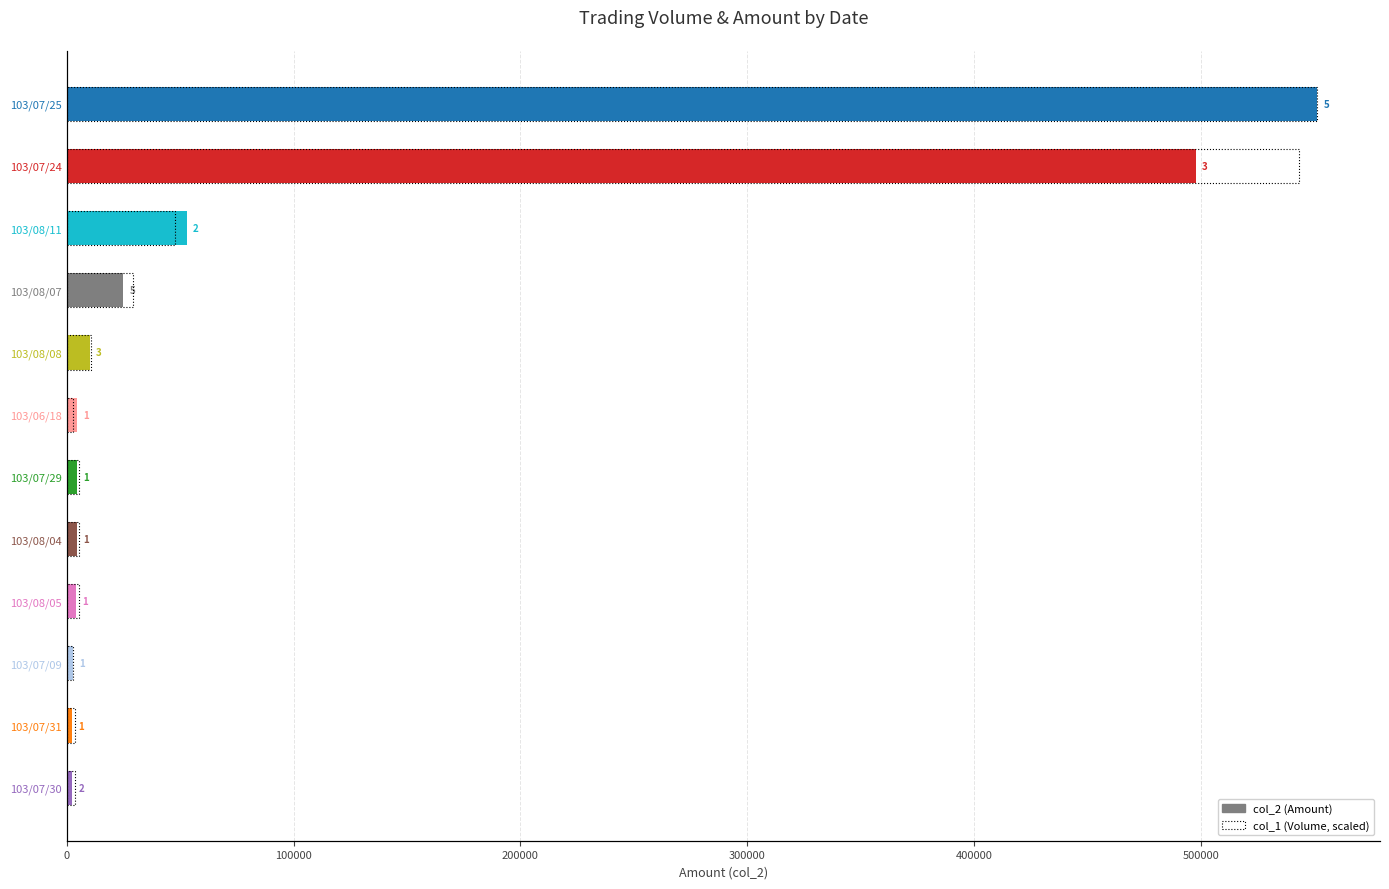

What is the sum of all values?

1211140.8